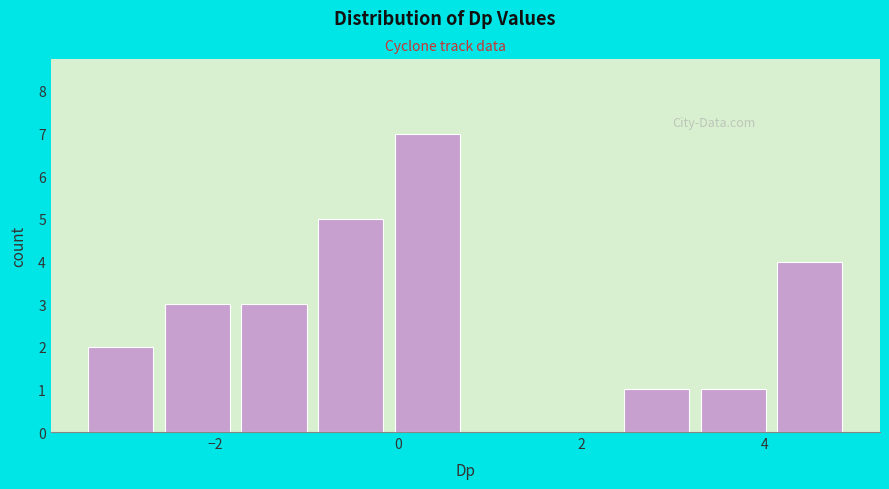

How tall is the bar that spans 0.0 to 0.8 on the x-axis? Neither the bar edges nor the heights are printed on the chart, so give them approximately, as read against the axes.

7